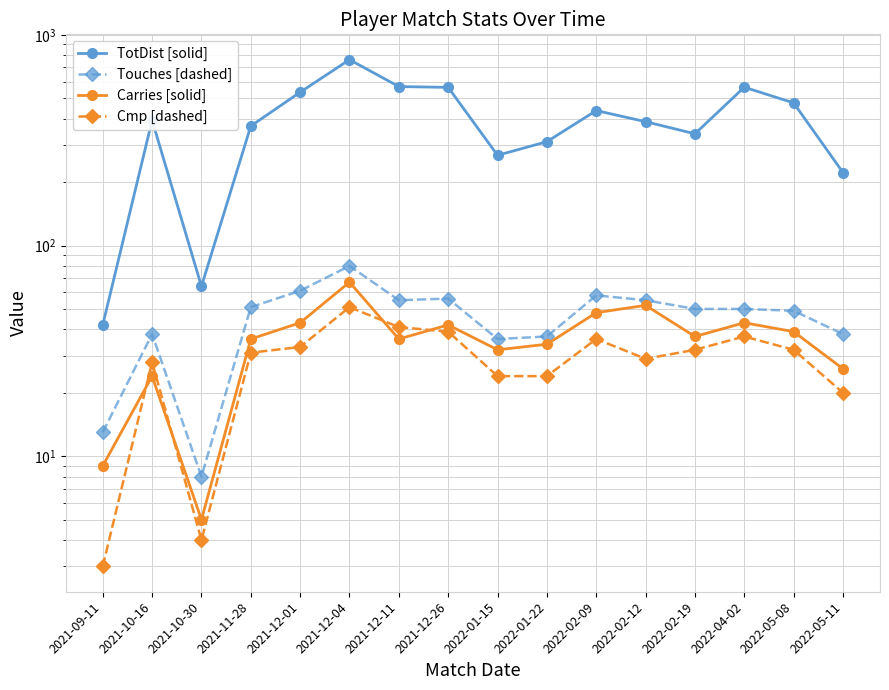

List the series in order of their peak value, lowest first.

Cmp [dashed], Carries [solid], Touches [dashed], TotDist [solid]